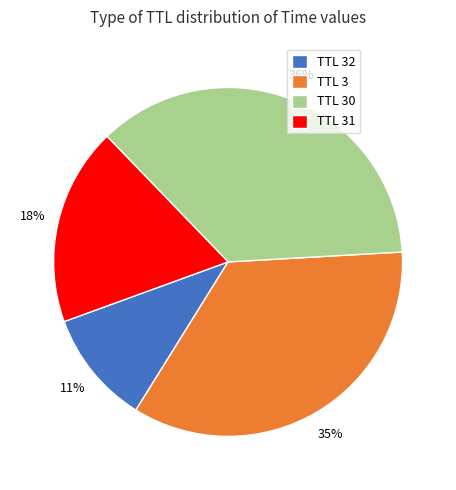

True or false: TTL 30 accounts for 36% of the total.

True